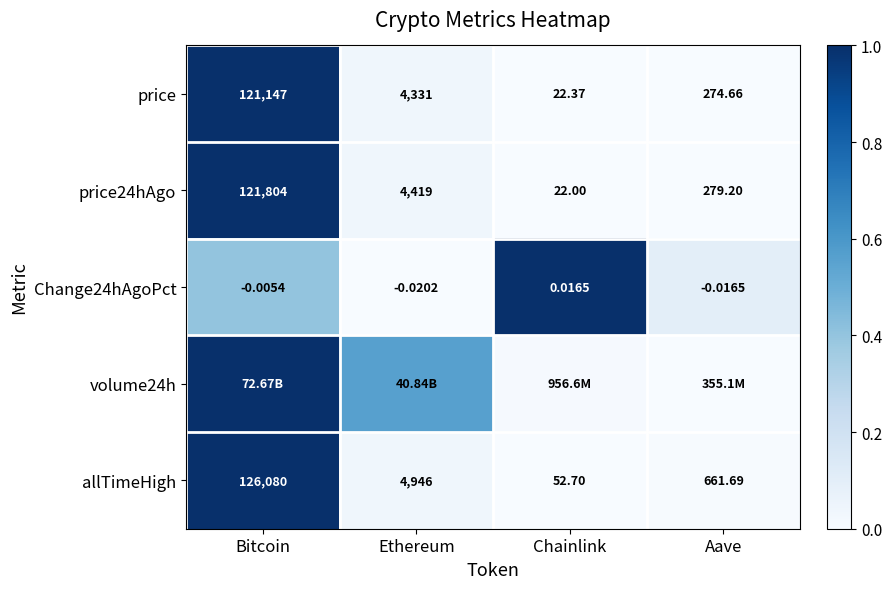

At which label does price24hAgo reach its peak?

Bitcoin